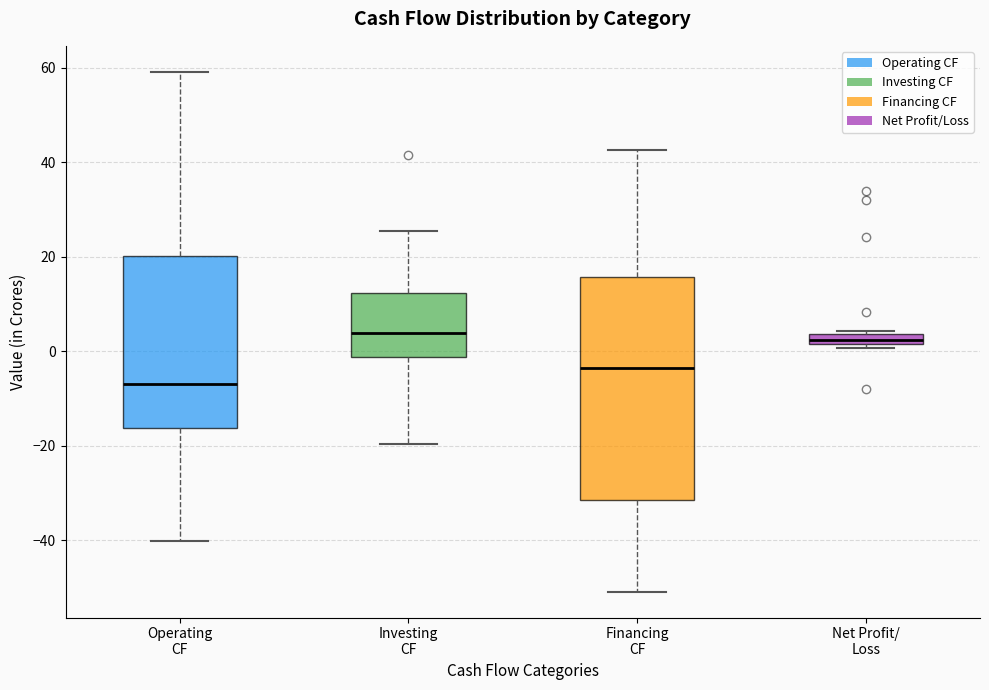

Where does the upper whisker of the box for Investing CF end on the y-axis? The values are not printed on the chart, so give them approximately, as read against the axis.

26